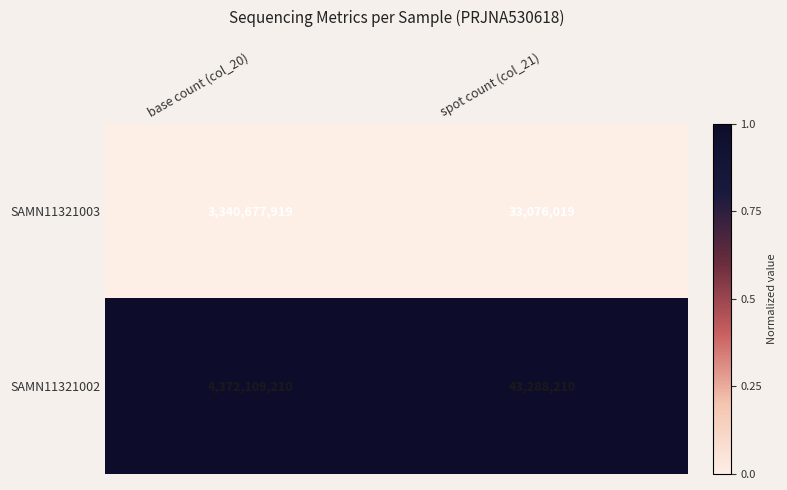

List the series in order of their peak value, lowest first.

SAMN11321003, SAMN11321002